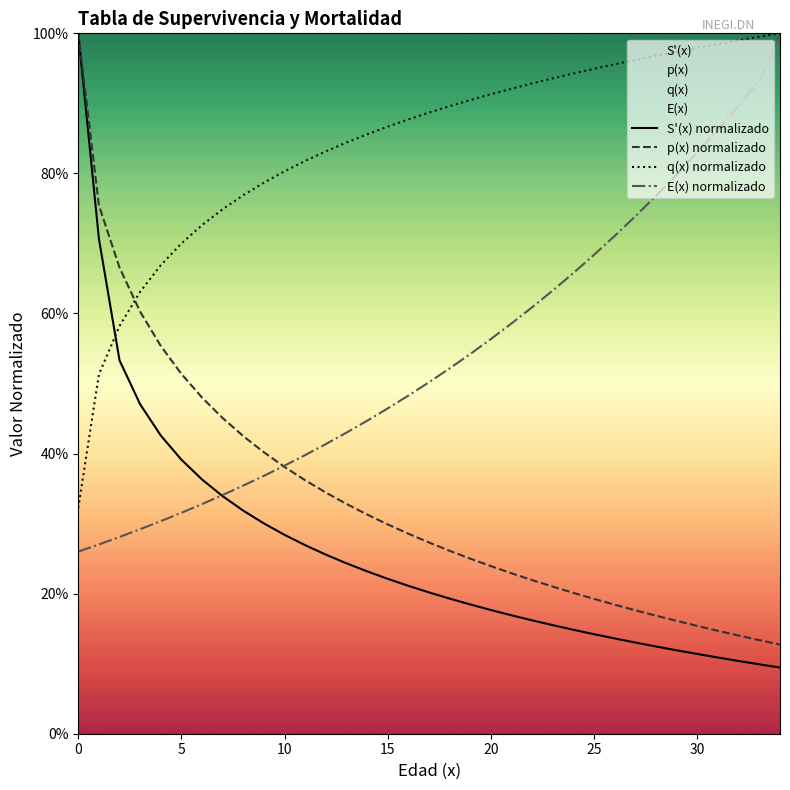

At how many categories does at least one series exceed 0?

35